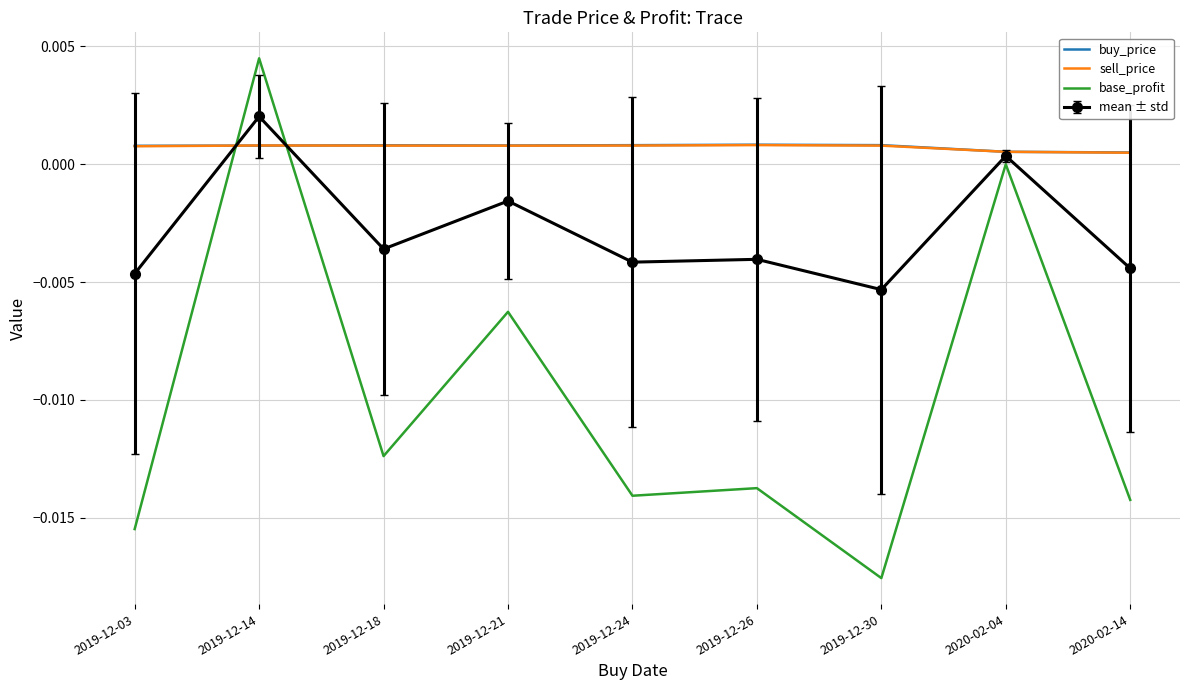

True or false: buy_price has more than 1 points higher than both neighbors.

True